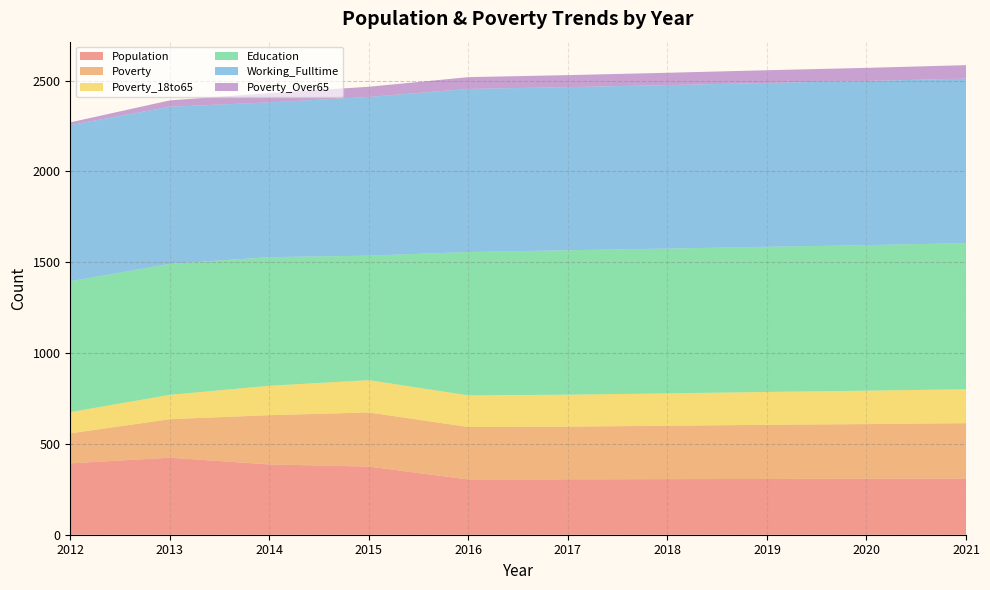

Reading left to right, list all the values displayed in this chart.

Population: 2012=393	2013=424	2014=387	2015=375	2016=304	2017=305	2018=306	2019=307	2020=308	2021=309
Poverty: 2012=165	2013=212	2014=271	2015=298	2016=289	2017=290	2018=294	2019=298	2020=301	2021=305
Poverty_18to65: 2012=117	2013=134	2014=162	2015=178	2016=174	2017=176	2018=178	2019=181	2020=184	2021=187
Education: 2012=720	2013=721	2014=708	2015=685	2016=789	2017=795	2018=797	2019=799	2020=801	2021=804
Working_Fulltime: 2012=860	2013=865	2014=852	2015=874	2016=898	2017=898	2018=900	2019=902	2020=904	2021=906
Poverty_Over65: 2012=15	2013=35	2014=51	2015=56	2016=65	2017=66	2018=68	2019=70	2020=72	2021=74